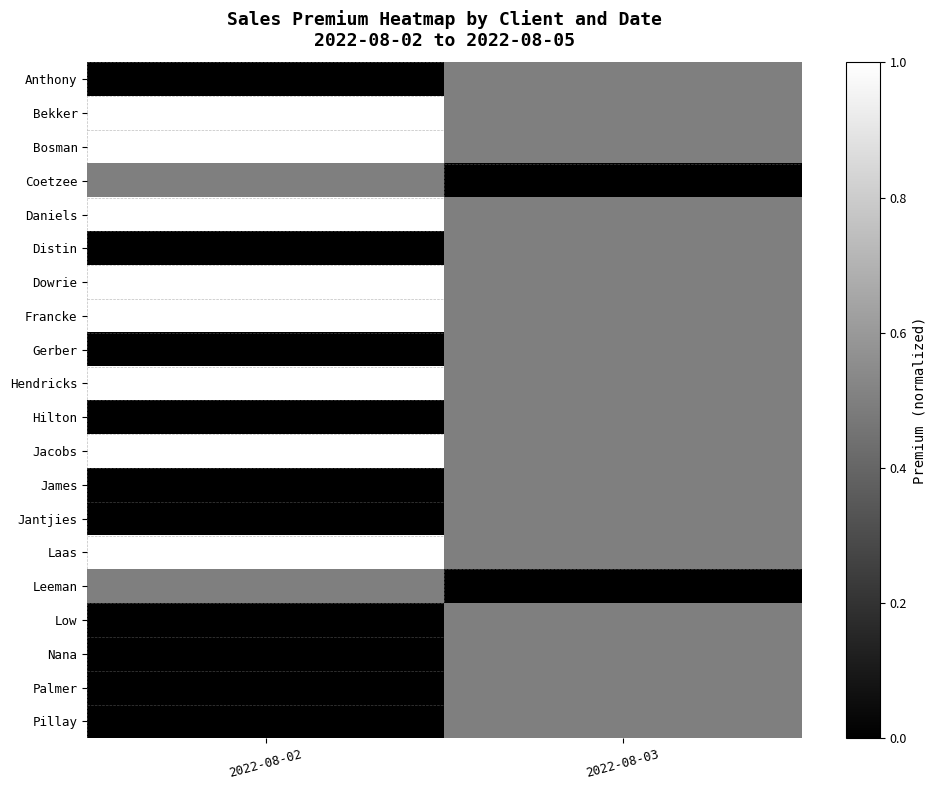

Reading left to right, extract all data points from this chart.

Anthony: 2022-08-02=0.0	2022-08-03=0.5
Bekker: 2022-08-02=1.0	2022-08-03=0.5
Bosman: 2022-08-02=1.0	2022-08-03=0.5
Coetzee: 2022-08-02=0.5	2022-08-03=0.0
Daniels: 2022-08-02=1.0	2022-08-03=0.5
Distin: 2022-08-02=0.0	2022-08-03=0.5
Dowrie: 2022-08-02=1.0	2022-08-03=0.5
Francke: 2022-08-02=1.0	2022-08-03=0.5
Gerber: 2022-08-02=0.0	2022-08-03=0.5
Hendricks: 2022-08-02=1.0	2022-08-03=0.5
Hilton: 2022-08-02=0.0	2022-08-03=0.5
Jacobs: 2022-08-02=1.0	2022-08-03=0.5
James: 2022-08-02=0.0	2022-08-03=0.5
Jantjies: 2022-08-02=0.0	2022-08-03=0.5
Laas: 2022-08-02=1.0	2022-08-03=0.5
Leeman: 2022-08-02=0.5	2022-08-03=0.0
Low: 2022-08-02=0.0	2022-08-03=0.5
Nana: 2022-08-02=0.0	2022-08-03=0.5
Palmer: 2022-08-02=0.0	2022-08-03=0.5
Pillay: 2022-08-02=0.0	2022-08-03=0.5